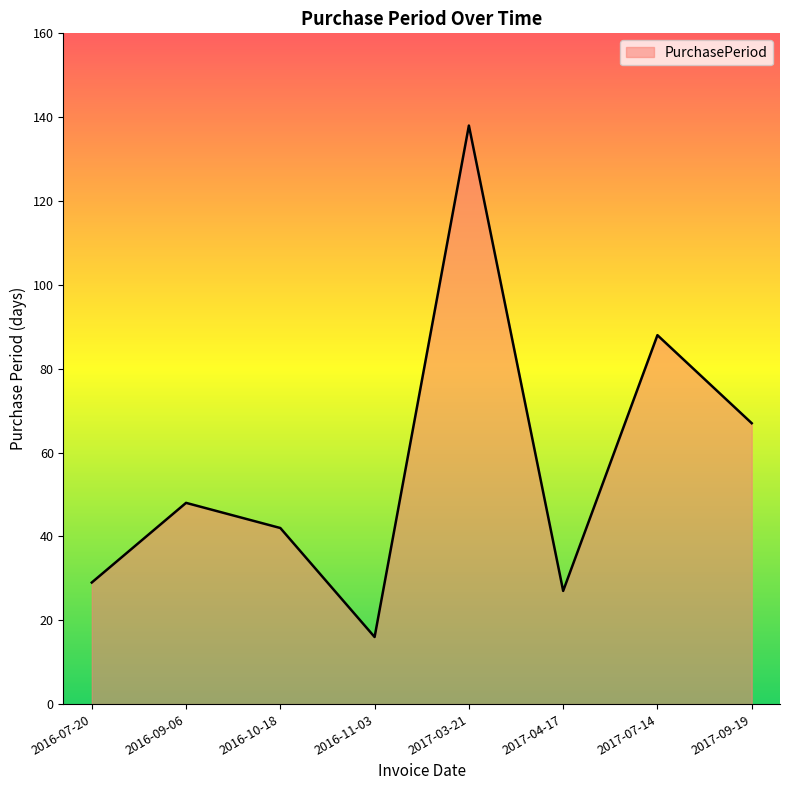

Reading left to right, transcribe all the data shown in this chart.

29	48	42	16	138	27	88	67